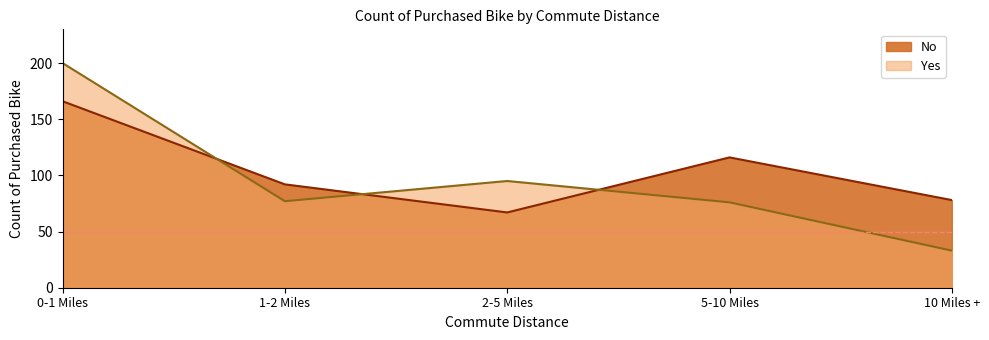

At which label is Yes closest to 116?

2-5 Miles